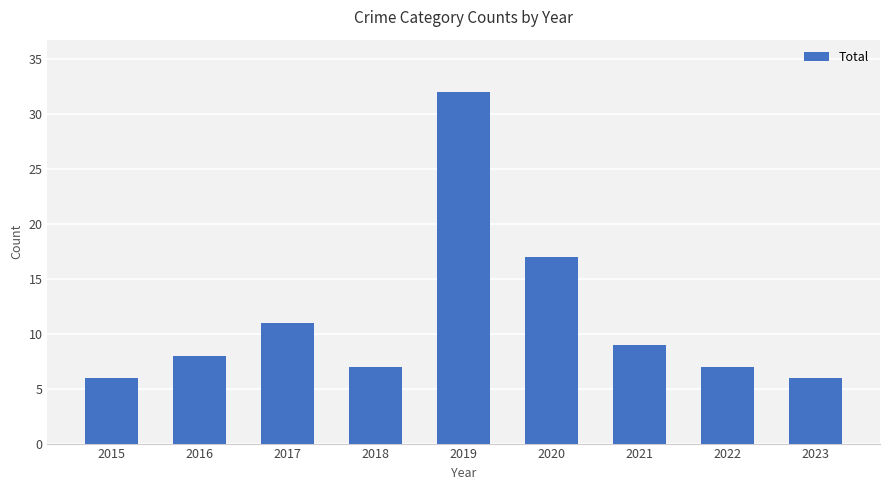

Does the chart contain any negative values?

No